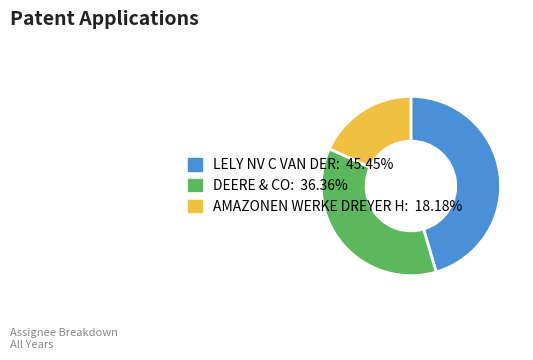

Is it true that LELY NV C VAN DER is 45% of the pie?

True